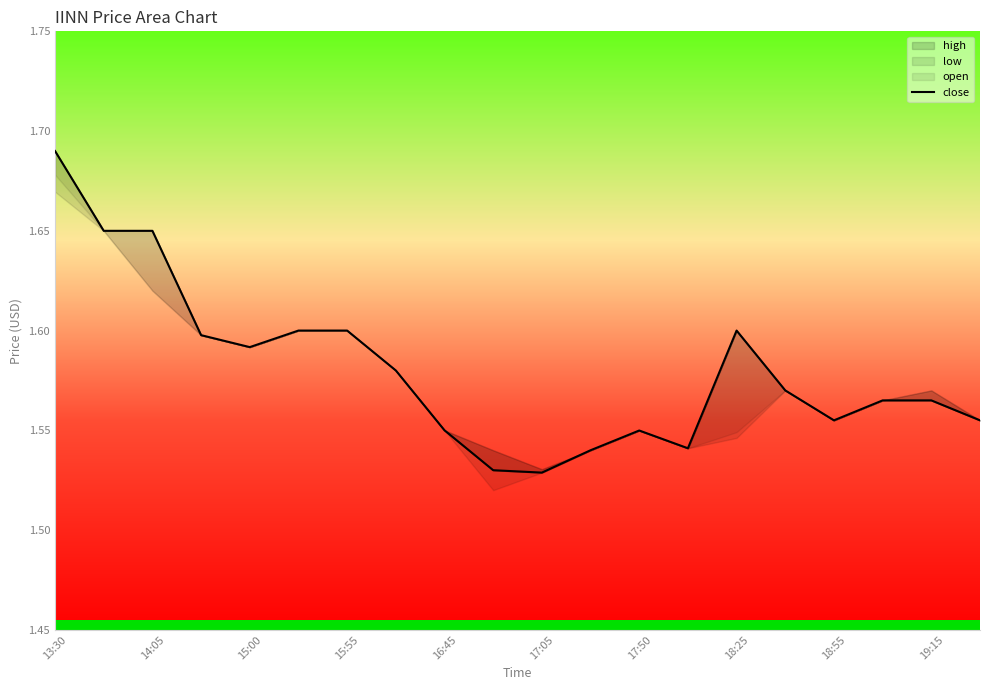

List the labels in order of value, smallest first.

10, 19:15, 11, 13, 12, 18:55, 16, 19, 17, 18, 15, 18:25, 16:45, 15:55, 17:05, 17:50, 14, 14:05, 15:00, 13:30